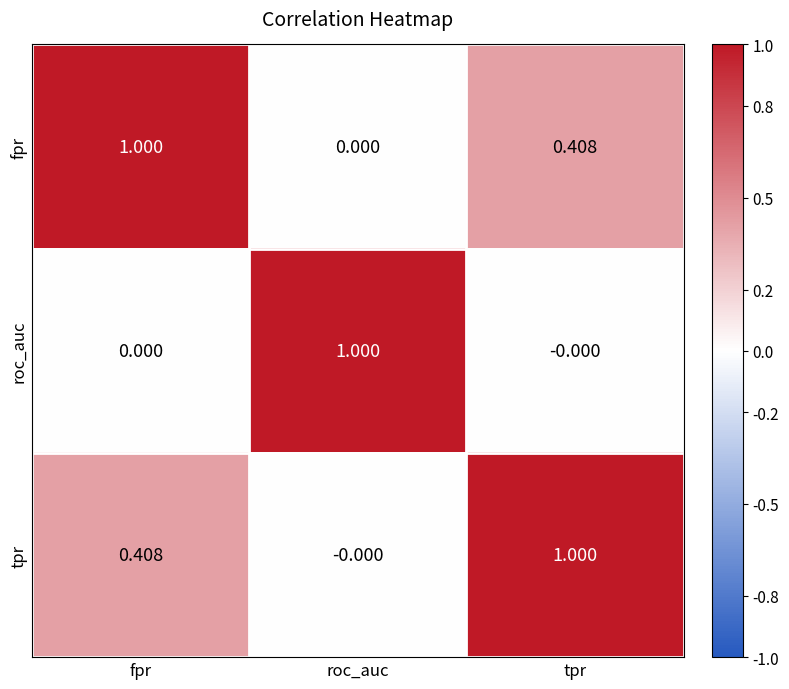

How many distinct data groups are displayed?

3